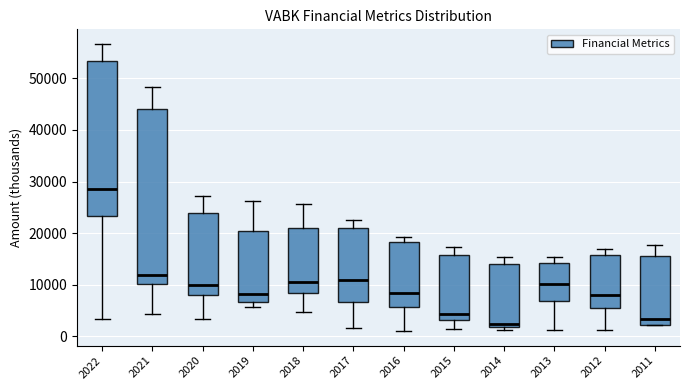

Reading left to right, transcribe this box plot: for each box, give where its median line is, the range the box spans, and where its two whiskers end, as read against the y-axis. The values are not printed on the chart, so give them approximately, as read against the axis.

2022: median 29000, box 23000 to 53000, whiskers 3000 to 57000
2021: median 12000, box 10000 to 44000, whiskers 4000 to 48000
2020: median 10000, box 8000 to 24000, whiskers 3000 to 27000
2019: median 8000, box 7000 to 21000, whiskers 6000 to 26000
2018: median 11000, box 9000 to 21000, whiskers 5000 to 26000
2017: median 11000, box 7000 to 21000, whiskers 2000 to 23000
2016: median 8000, box 6000 to 18000, whiskers 1000 to 19000
2015: median 4000, box 3000 to 16000, whiskers 1000 to 17000
2014: median 2000 (just above the box's lower edge), box 2000 to 14000, whiskers 1000 to 15000
2013: median 10000, box 7000 to 14000, whiskers 1000 to 15000
2012: median 8000, box 6000 to 16000, whiskers 1000 to 17000
2011: median 3000, box 2000 to 16000, whiskers 2000 to 18000